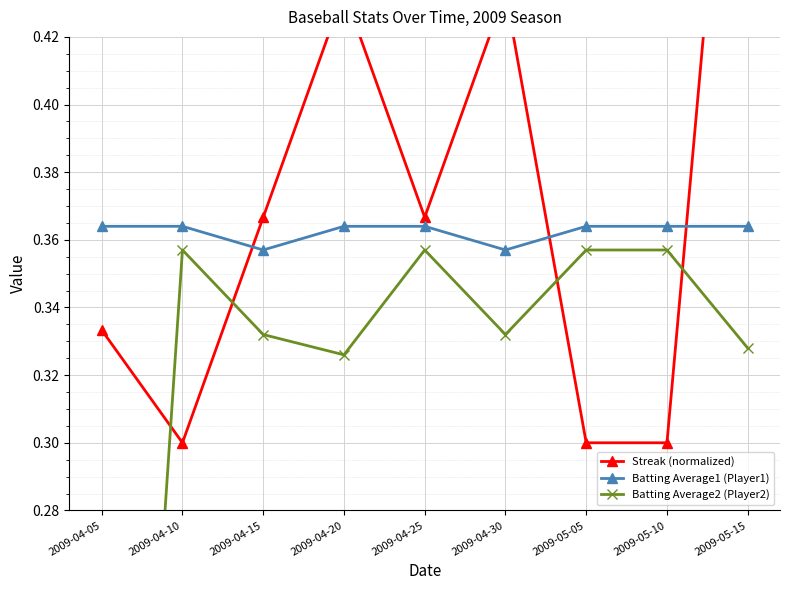

How many intersections are there between Batting Average2 (Player2) and Streak (normalized)?

4